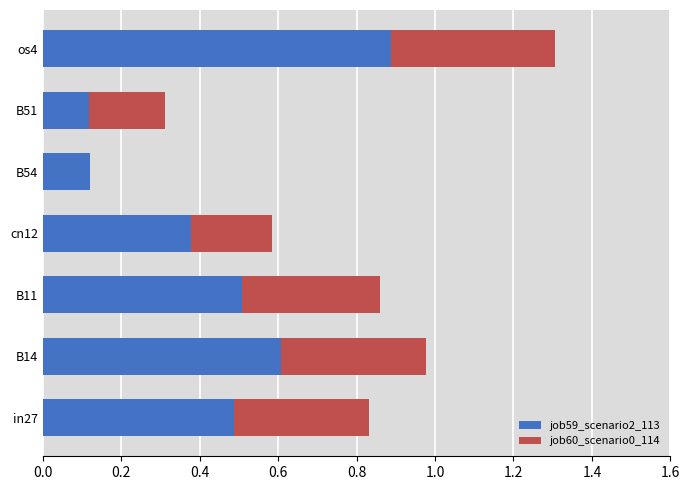

True or false: job59_scenario2_113 has a value of 0.9 at os4.

True